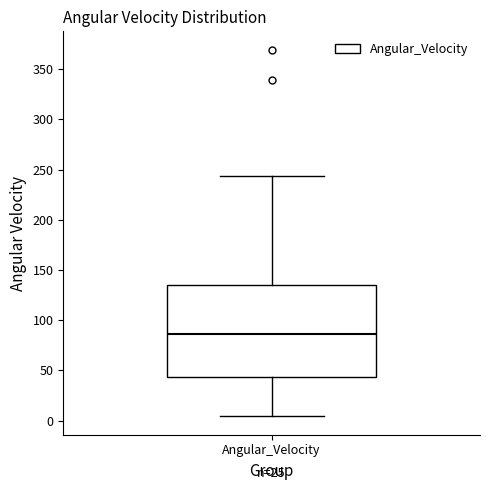

Transcribe this box plot: give where the median line is, the range the box spans, and where the two whiskers end, as read against the y-axis. The values are not printed on the chart, so give them approximately, as read against the axis.

median 85, box 45 to 135, whiskers 5 to 245